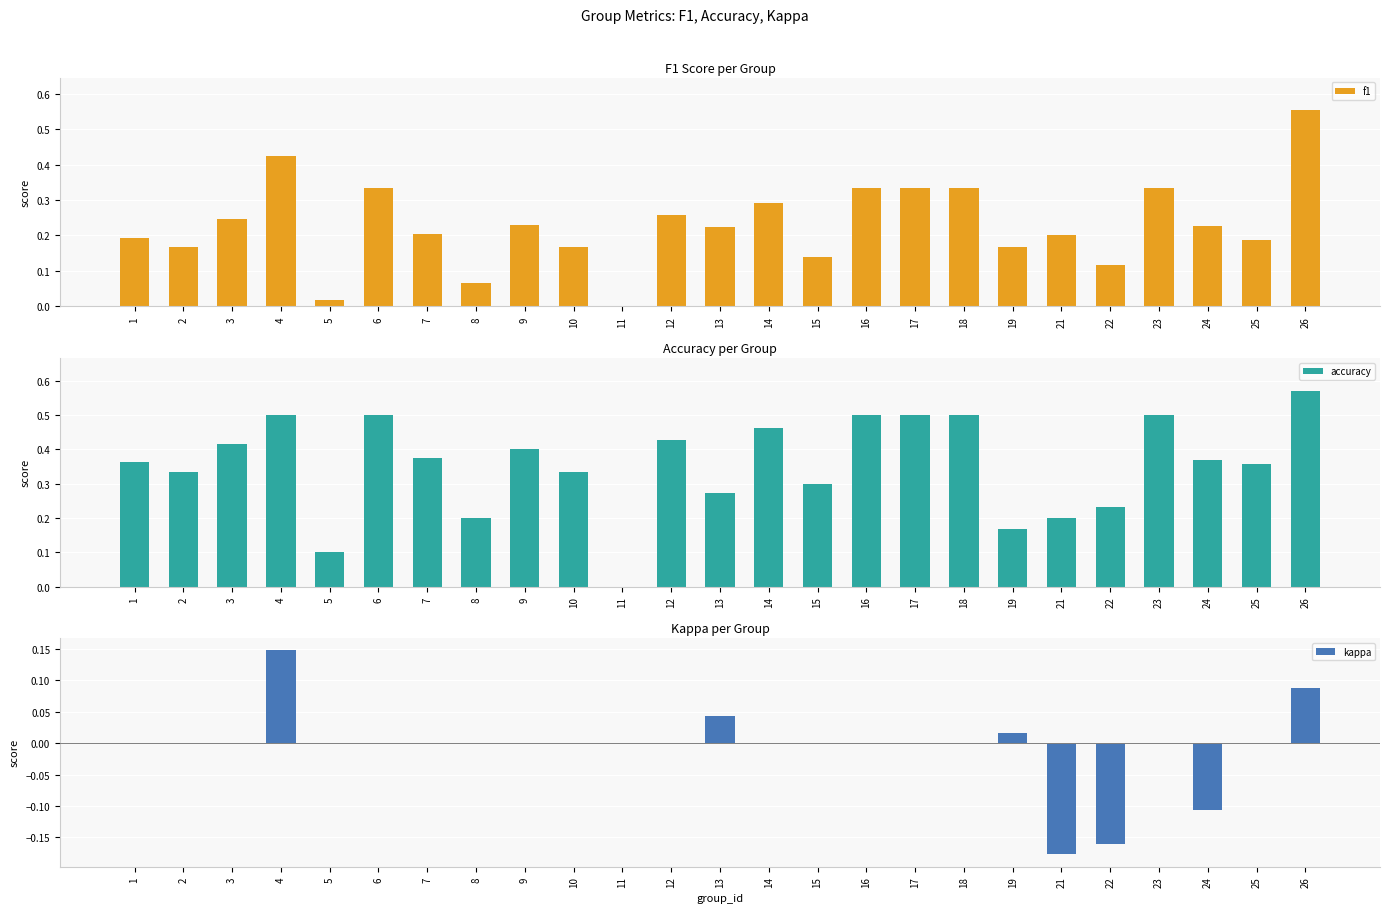

Reading right to left, what are all the values shown in this chart?

f1: 0.6	0.2	0.2	0.3	0.1	0.2	0.2	0.3	0.3	0.3	0.1	0.3	0.2	0.3	0.0	0.2	0.2	0.1	0.2	0.3	0.0	0.4	0.2	0.2	0.2
accuracy: 0.6	0.4	0.4	0.5	0.2	0.2	0.2	0.5	0.5	0.5	0.3	0.5	0.3	0.4	0.0	0.3	0.4	0.2	0.4	0.5	0.1	0.5	0.4	0.3	0.4
kappa: 0.1	0.0	-0.1	0.0	-0.2	-0.2	0.0	0.0	0.0	0.0	0.0	0.0	0.0	0.0	0.0	0.0	0.0	0.0	0.0	0.0	0.0	0.1	0.0	0.0	0.0